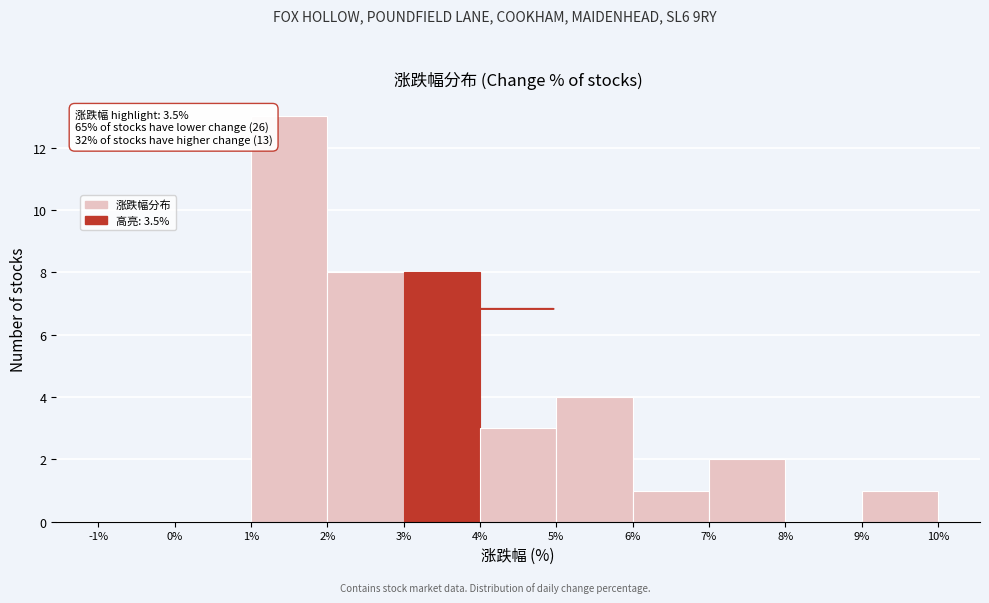

Which range on the x-axis has the tallest bar?

1% to 2%